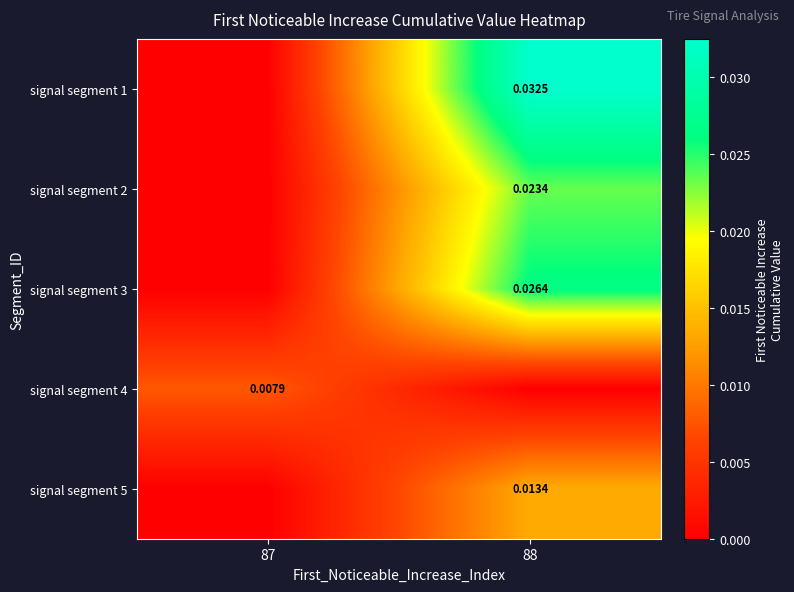

Is the value of signal segment 1 at 88 greater than the value of signal segment 2 at 88?

Yes